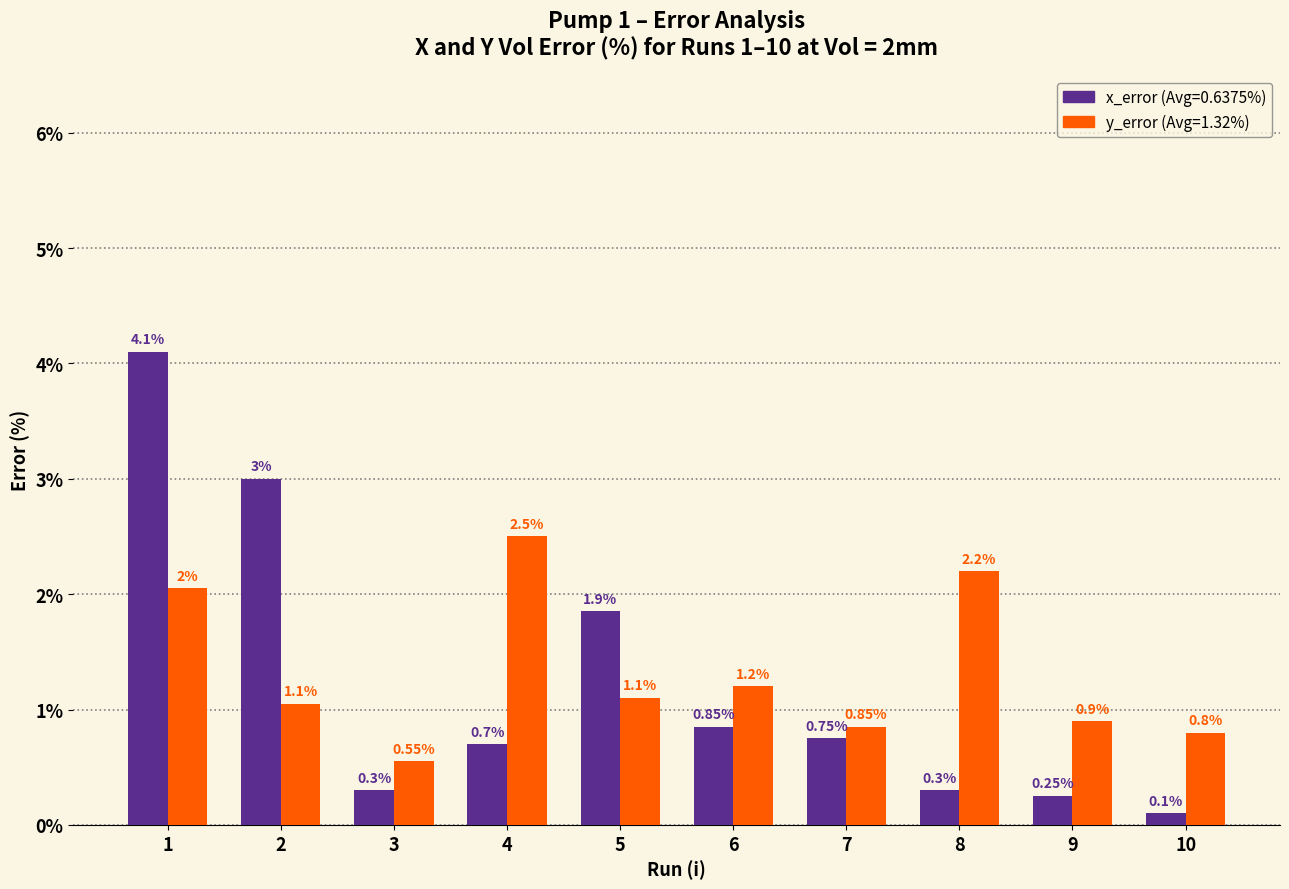

What is the total value across all series at 8?

2.5